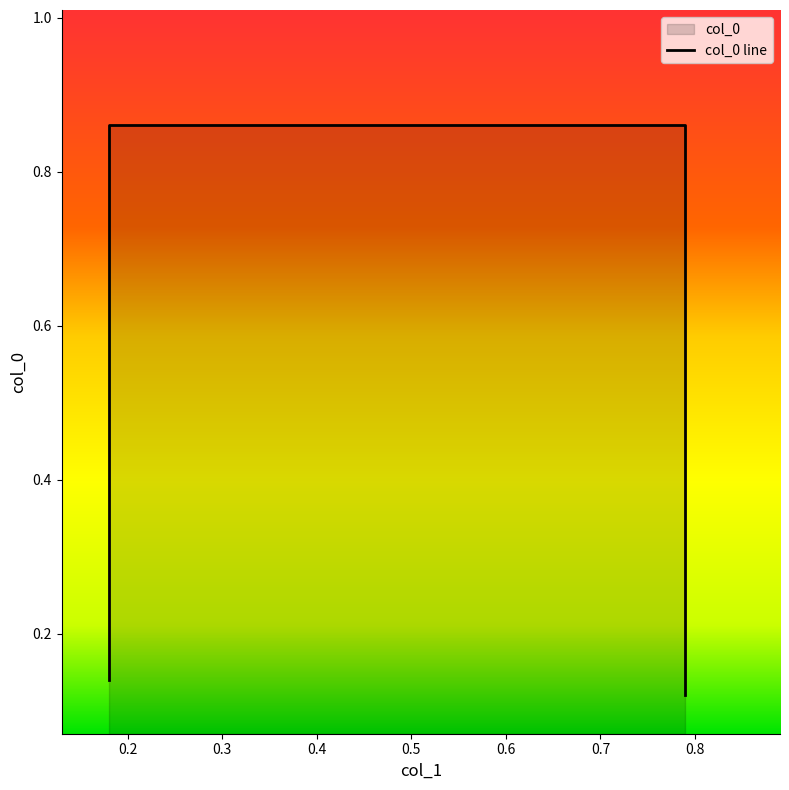

Between 0.18 and 0.79, which is larger?

0.18